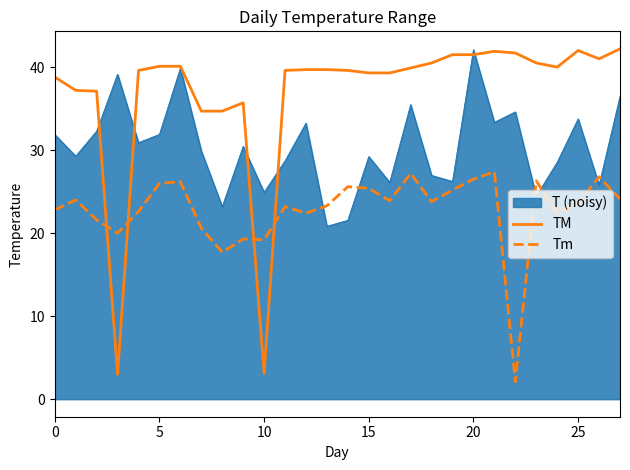

What is the label of the 21st point from the left?

20